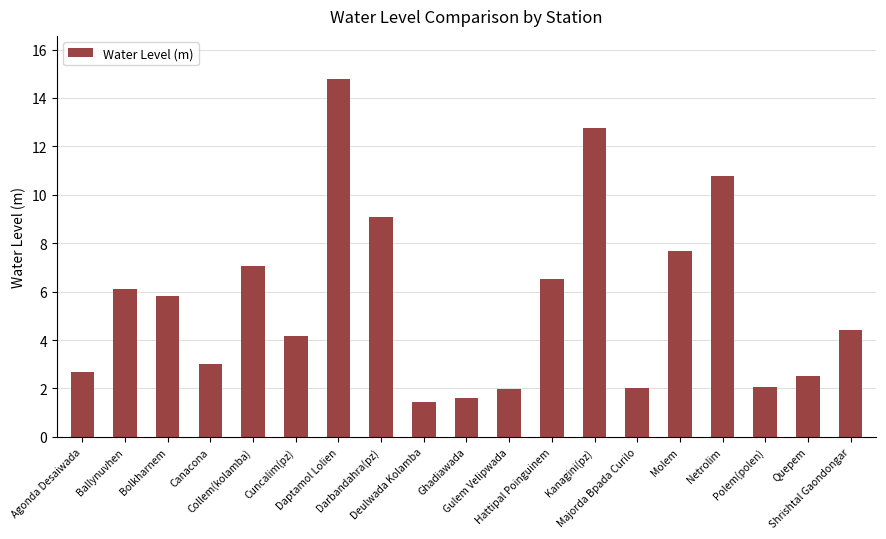

What is the sum of all values?

106.6